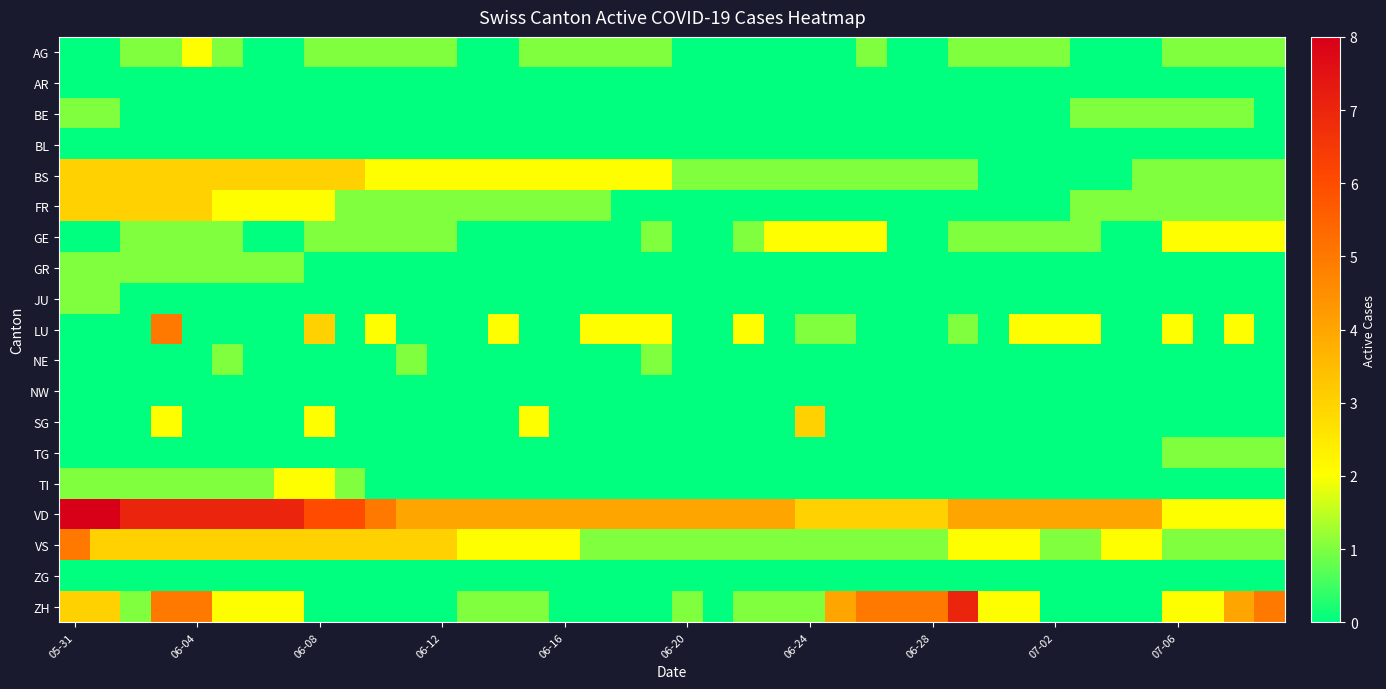

Reading left to right, list all the values displayed in this chart.

AG: 0	0	1	1	2	1	0	0	1	1	1	1	1	0	0	1	1	1	1	1	0	0	0	0	0	0	1	0	0	1	1	1	1	0	0	0	1	1	1	1
AR: 0	0	0	0	0	0	0	0	0	0	0	0	0	0	0	0	0	0	0	0	0	0	0	0	0	0	0	0	0	0	0	0	0	0	0	0	0	0	0	0
BE: 1	1	0	0	0	0	0	0	0	0	0	0	0	0	0	0	0	0	0	0	0	0	0	0	0	0	0	0	0	0	0	0	0	1	1	1	1	1	1	0
BL: 0	0	0	0	0	0	0	0	0	0	0	0	0	0	0	0	0	0	0	0	0	0	0	0	0	0	0	0	0	0	0	0	0	0	0	0	0	0	0	0
BS: 3	3	3	3	3	3	3	3	3	3	2	2	2	2	2	2	2	2	2	2	1	1	1	1	1	1	1	1	1	1	0	0	0	0	0	1	1	1	1	1
FR: 3	3	3	3	3	2	2	2	2	1	1	1	1	1	1	1	1	1	0	0	0	0	0	0	0	0	0	0	0	0	0	0	0	1	1	1	1	1	1	1
GE: 0	0	1	1	1	1	0	0	1	1	1	1	1	0	0	0	0	0	0	1	0	0	1	2	2	2	2	0	0	1	1	1	1	1	0	0	2	2	2	2
GR: 1	1	1	1	1	1	1	1	0	0	0	0	0	0	0	0	0	0	0	0	0	0	0	0	0	0	0	0	0	0	0	0	0	0	0	0	0	0	0	0
JU: 1	1	0	0	0	0	0	0	0	0	0	0	0	0	0	0	0	0	0	0	0	0	0	0	0	0	0	0	0	0	0	0	0	0	0	0	0	0	0	0
LU: 0	0	0	5	0	0	0	0	3	0	2	0	0	0	2	0	0	2	2	2	0	0	2	0	1	1	0	0	0	1	0	2	2	2	0	0	2	0	2	0
NE: 0	0	0	0	0	1	0	0	0	0	0	1	0	0	0	0	0	0	0	1	0	0	0	0	0	0	0	0	0	0	0	0	0	0	0	0	0	0	0	0
NW: 0	0	0	0	0	0	0	0	0	0	0	0	0	0	0	0	0	0	0	0	0	0	0	0	0	0	0	0	0	0	0	0	0	0	0	0	0	0	0	0
SG: 0	0	0	2	0	0	0	0	2	0	0	0	0	0	0	2	0	0	0	0	0	0	0	0	3	0	0	0	0	0	0	0	0	0	0	0	0	0	0	0
TG: 0	0	0	0	0	0	0	0	0	0	0	0	0	0	0	0	0	0	0	0	0	0	0	0	0	0	0	0	0	0	0	0	0	0	0	0	1	1	1	1
TI: 1	1	1	1	1	1	1	2	2	1	0	0	0	0	0	0	0	0	0	0	0	0	0	0	0	0	0	0	0	0	0	0	0	0	0	0	0	0	0	0
VD: 8	8	7	7	7	7	7	7	6	6	5	4	4	4	4	4	4	4	4	4	4	4	4	4	3	3	3	3	3	4	4	4	4	4	4	4	2	2	2	2
VS: 5	3	3	3	3	3	3	3	3	3	3	3	3	2	2	2	2	1	1	1	1	1	1	1	1	1	1	1	1	2	2	2	1	1	2	2	1	1	1	1
ZG: 0	0	0	0	0	0	0	0	0	0	0	0	0	0	0	0	0	0	0	0	0	0	0	0	0	0	0	0	0	0	0	0	0	0	0	0	0	0	0	0
ZH: 3	3	1	5	5	2	2	2	0	0	0	0	0	1	1	1	0	0	0	0	1	0	1	1	1	4	5	5	5	7	2	2	0	0	0	0	2	2	4	5